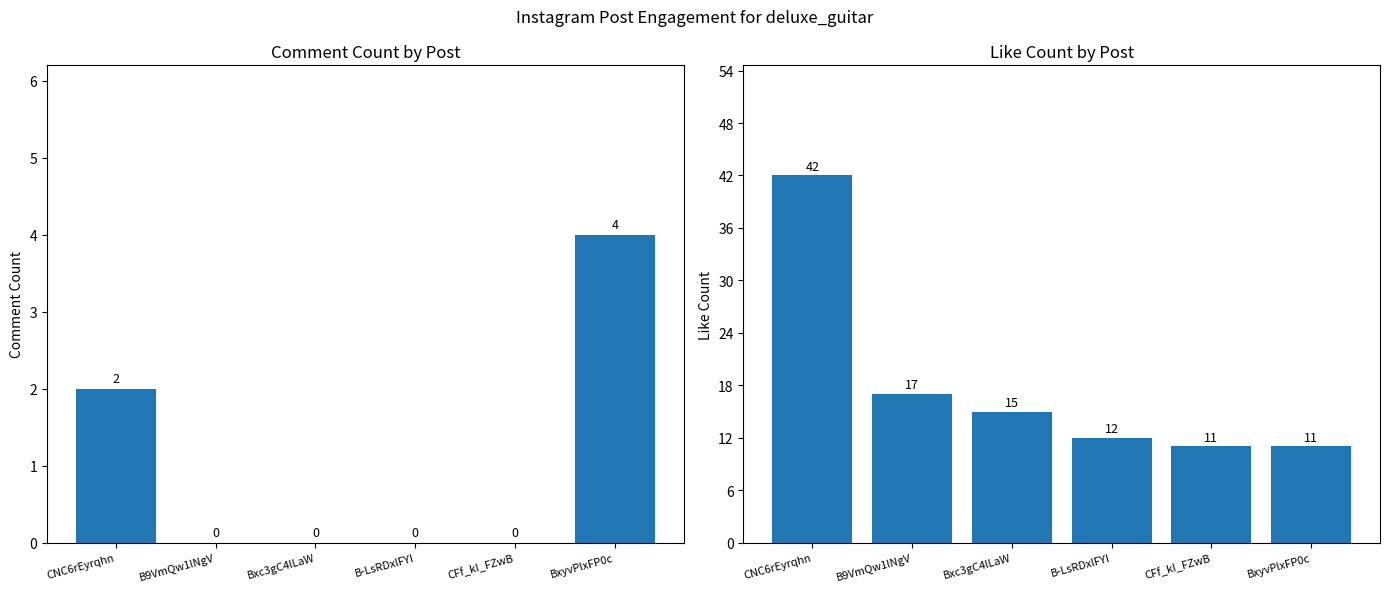

Rank the series by their maximum value, from lowest to highest.

commentCount, likeCount